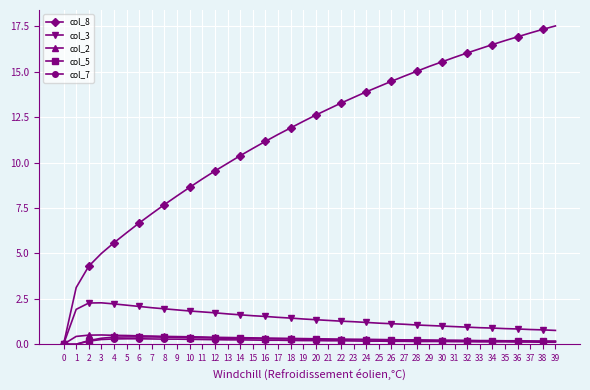

Count the number of categories in the chart.

40